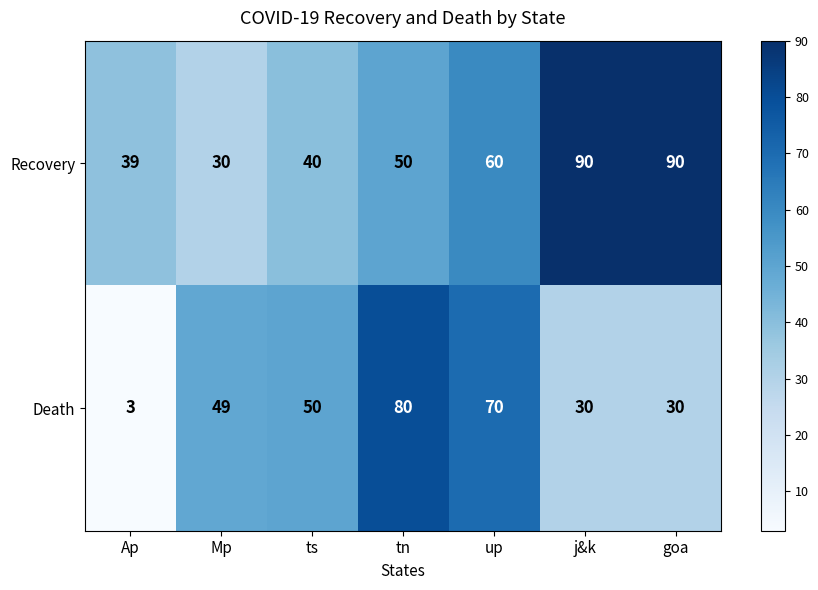

Is it true that Death equals 49 at tn?

False